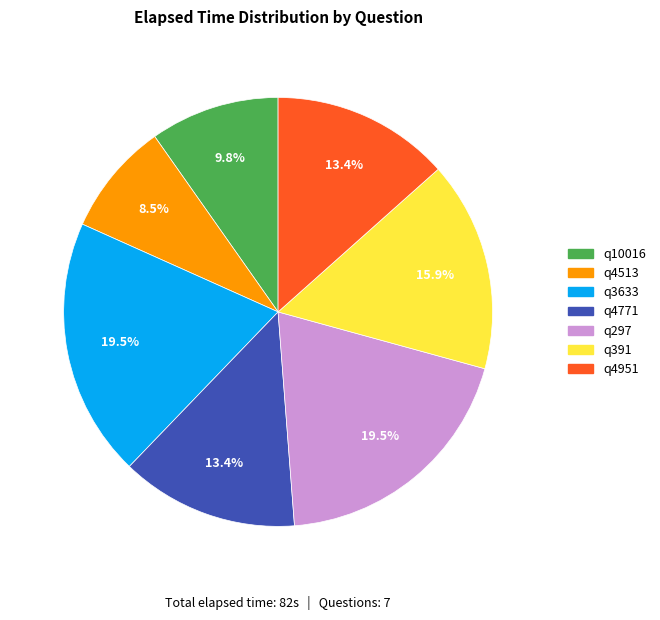

Which category has the smallest portion of the pie?

q4513